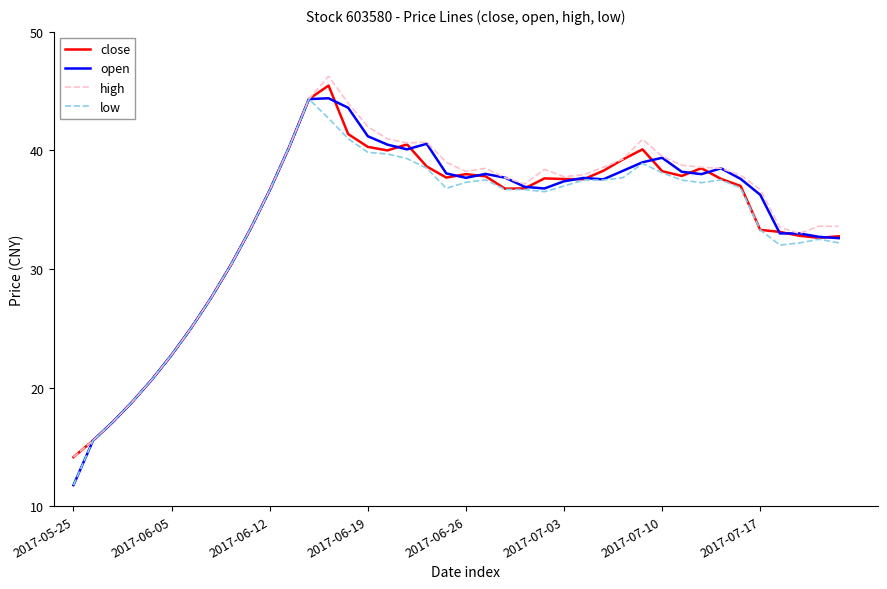

What is the lowest value of the close series?

14.1